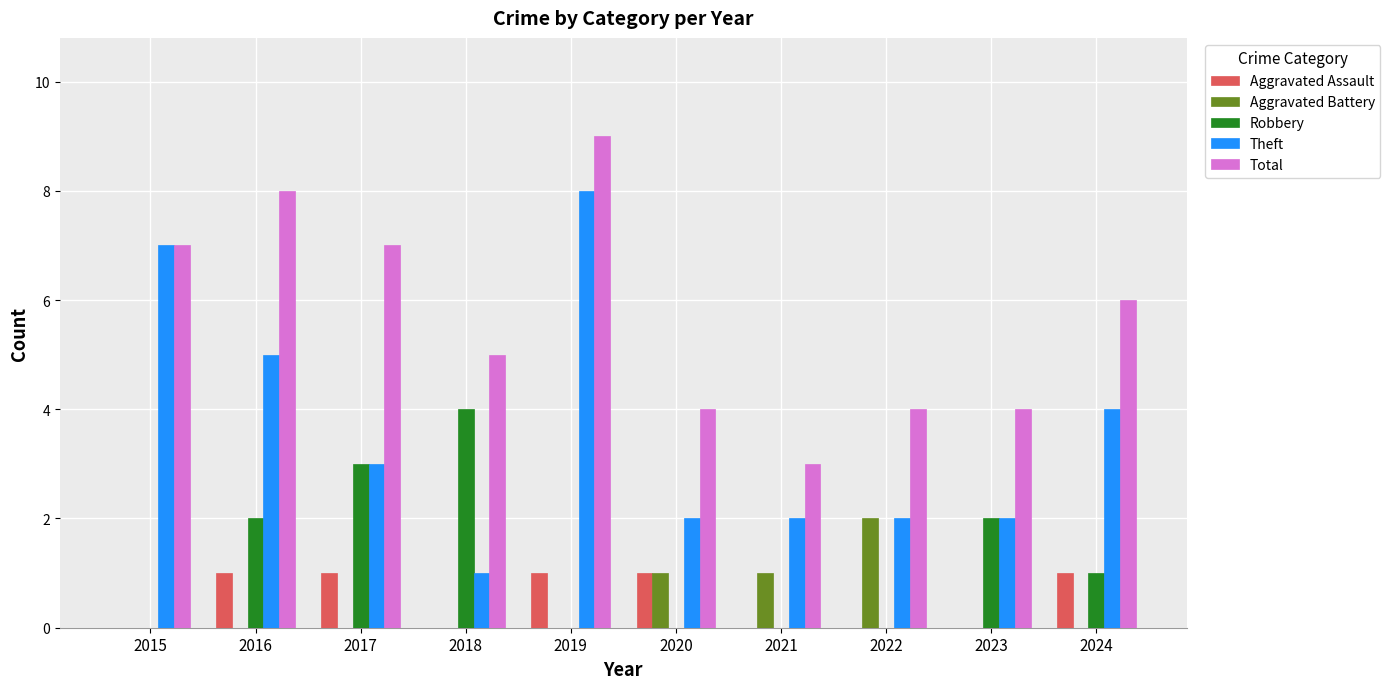

What is the greatest value displayed?

9